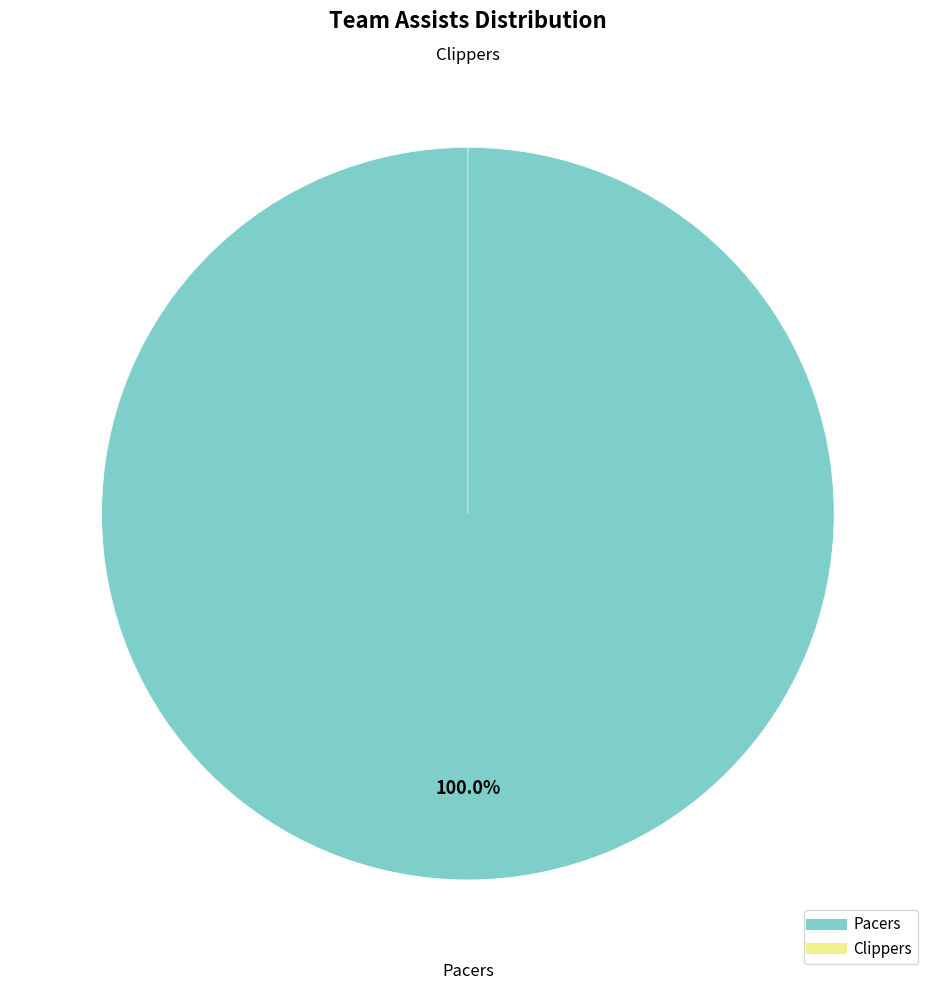

To the nearest percent, what is the average slice percentage?

50%